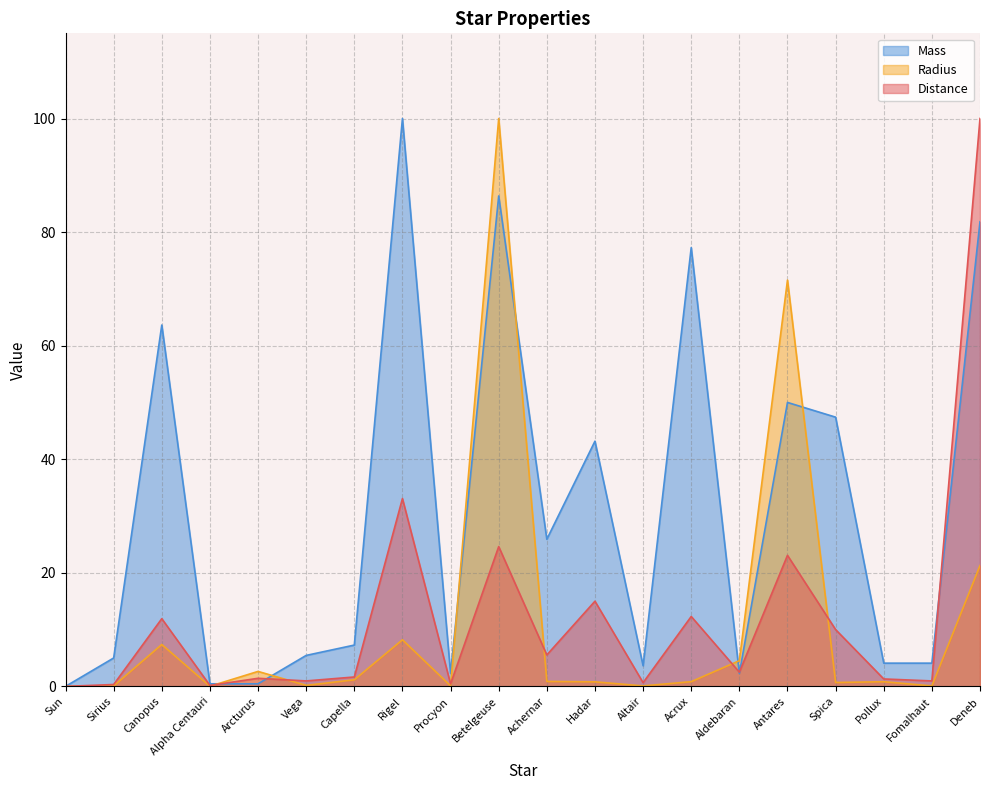

Which series has the largest range (max minus min)?

Distance